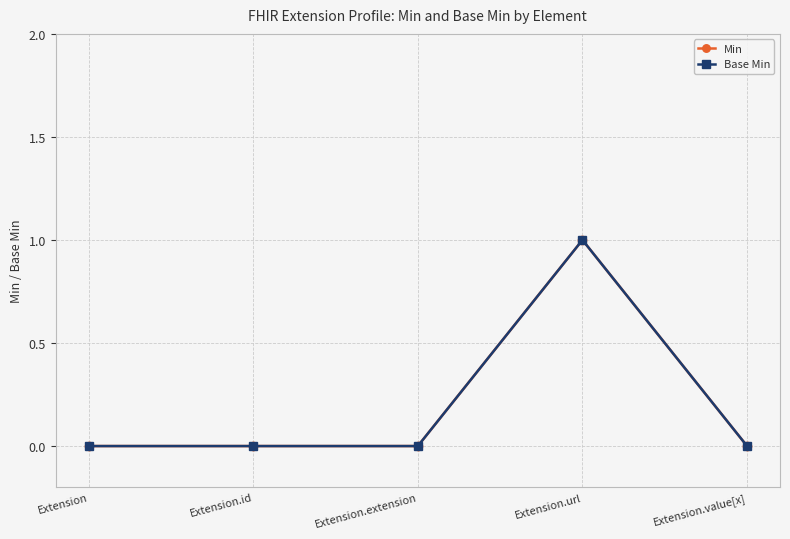

True or false: Base Min and Min cross at least once.

False